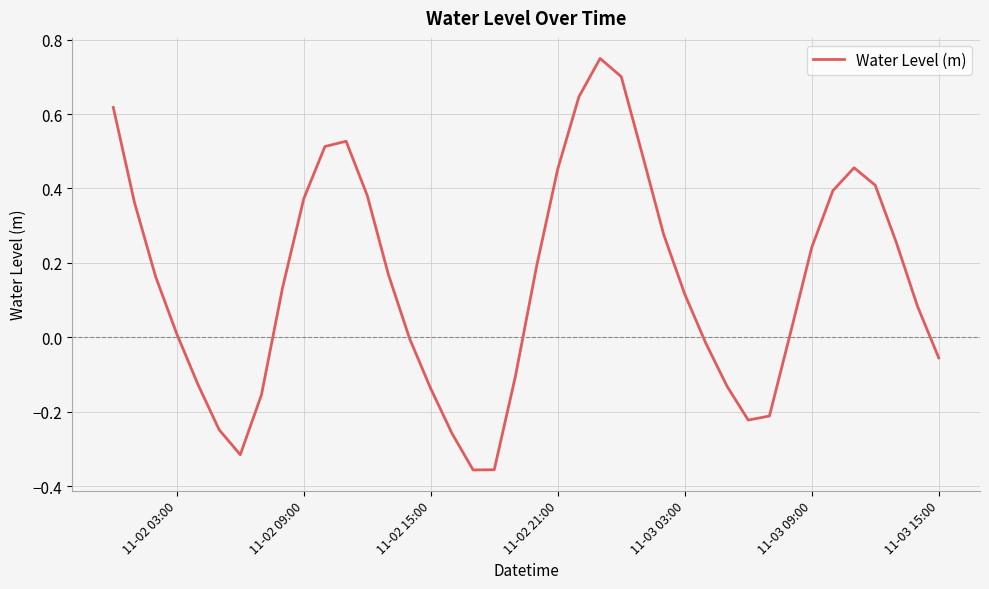

Count the number of data series in this chart.

1